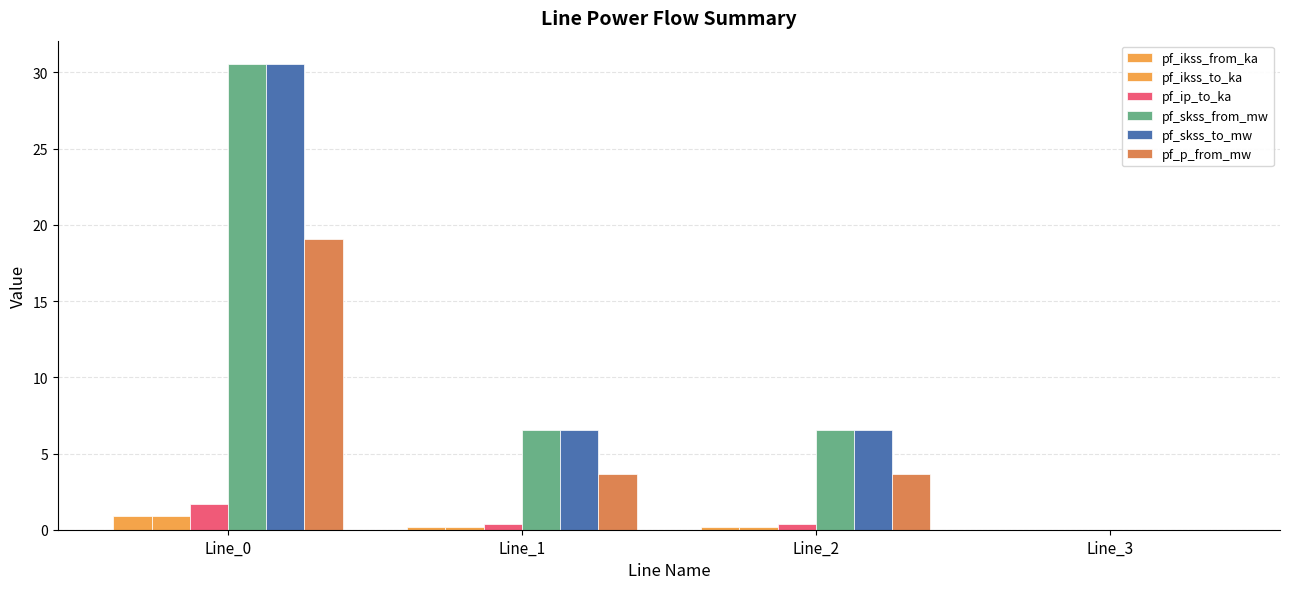

Are the bars horizontal?

No